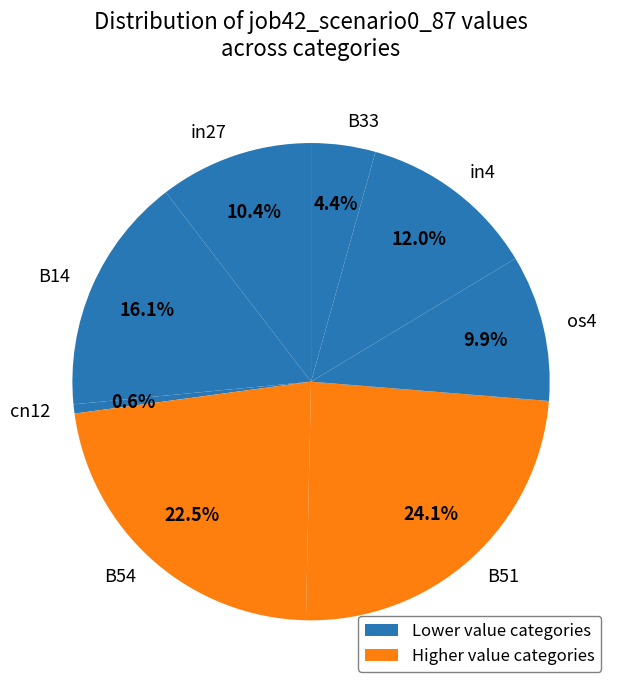

To the nearest percent, what portion does B14 represent?

16%